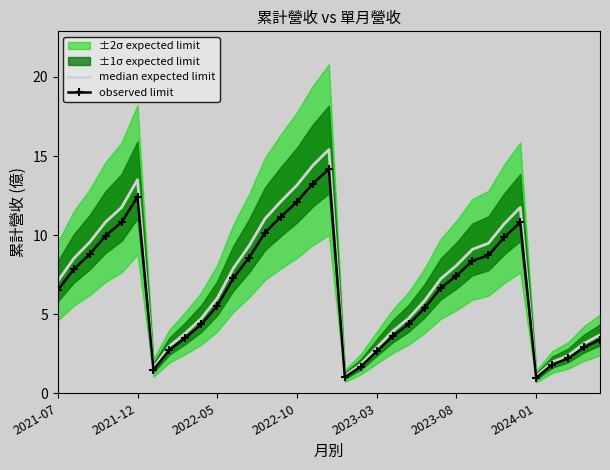

Reading left to right, list all the values displayed in this chart.

median expected limit: 7.1	8.5	9.6	10.8	11.8	13.5	1.6	3.0	3.8	4.7	6.0	7.9	9.3	11.0	12.1	13.2	14.4	15.4	1.1	1.8	2.9	3.9	4.7	5.8	7.2	8.1	9.1	9.5	10.7	11.8	1.1	2.0	2.4	3.1	3.7
observed limit: 6.5	7.8	8.8	10.0	10.8	12.4	1.5	2.7	3.5	4.4	5.5	7.3	8.6	10.2	11.2	12.1	13.3	14.2	1.0	1.7	2.6	3.6	4.4	5.4	6.6	7.4	8.4	8.7	9.9	10.8	1.0	1.8	2.2	2.9	3.4